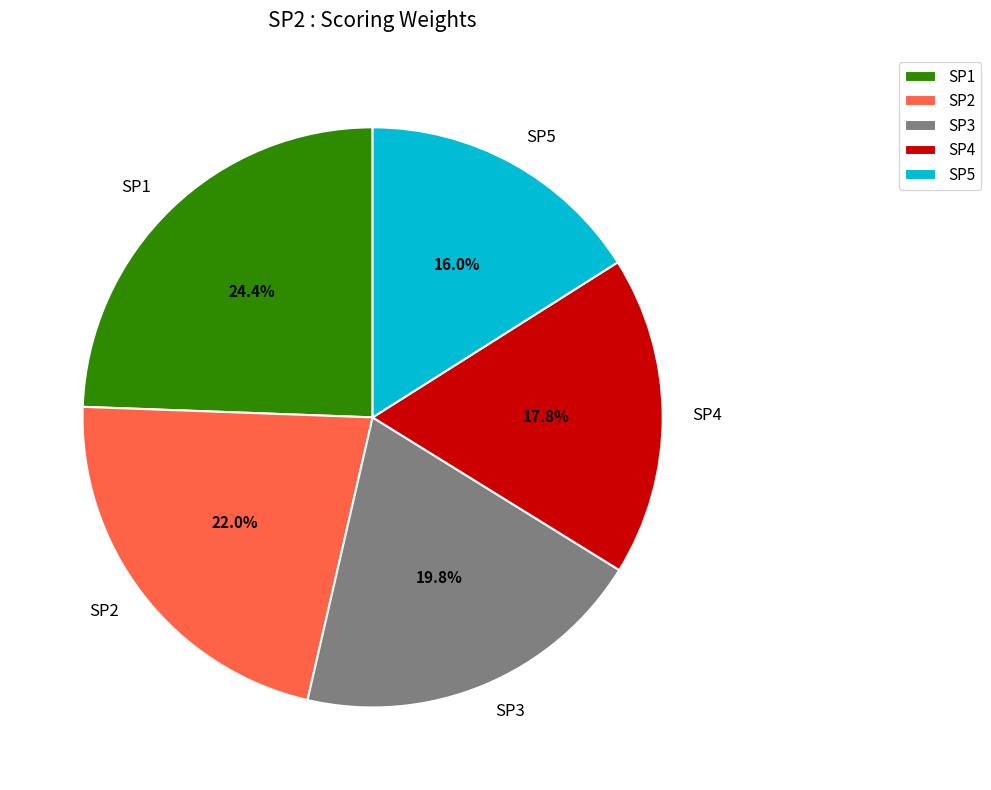

Which slice is the smallest?

SP5